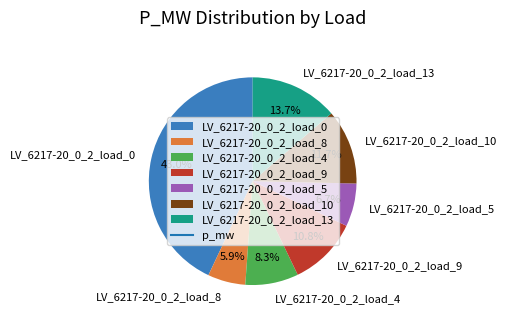

What is the total percentage of LV_6217-20_0_2_load_10 and LV_6217-20_0_2_load_9?

22.5%